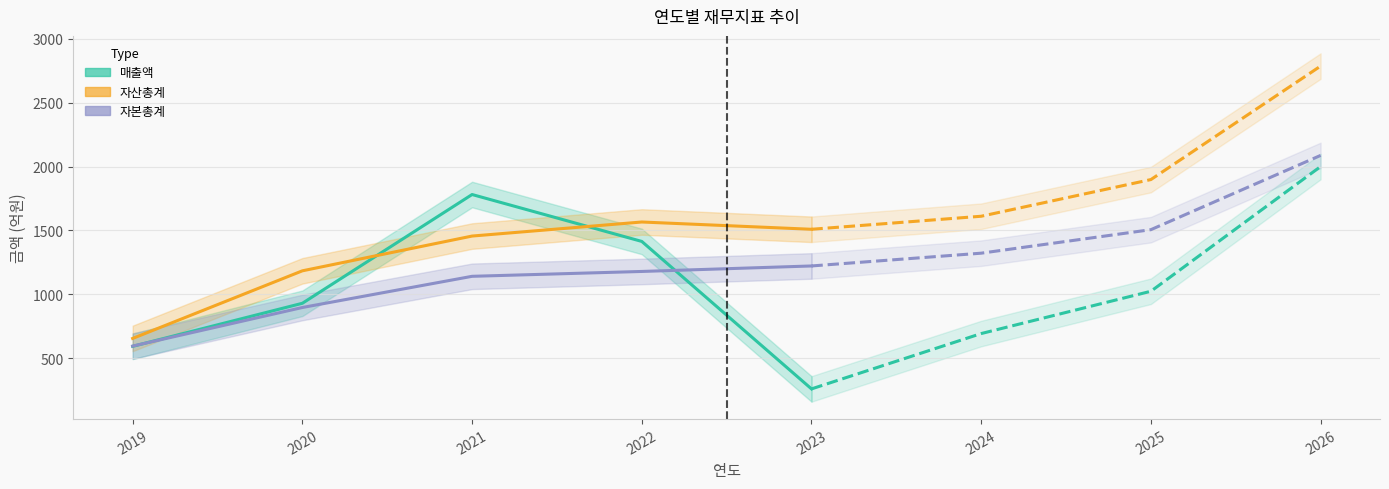

At which category is the sum across all series the highest?

2021